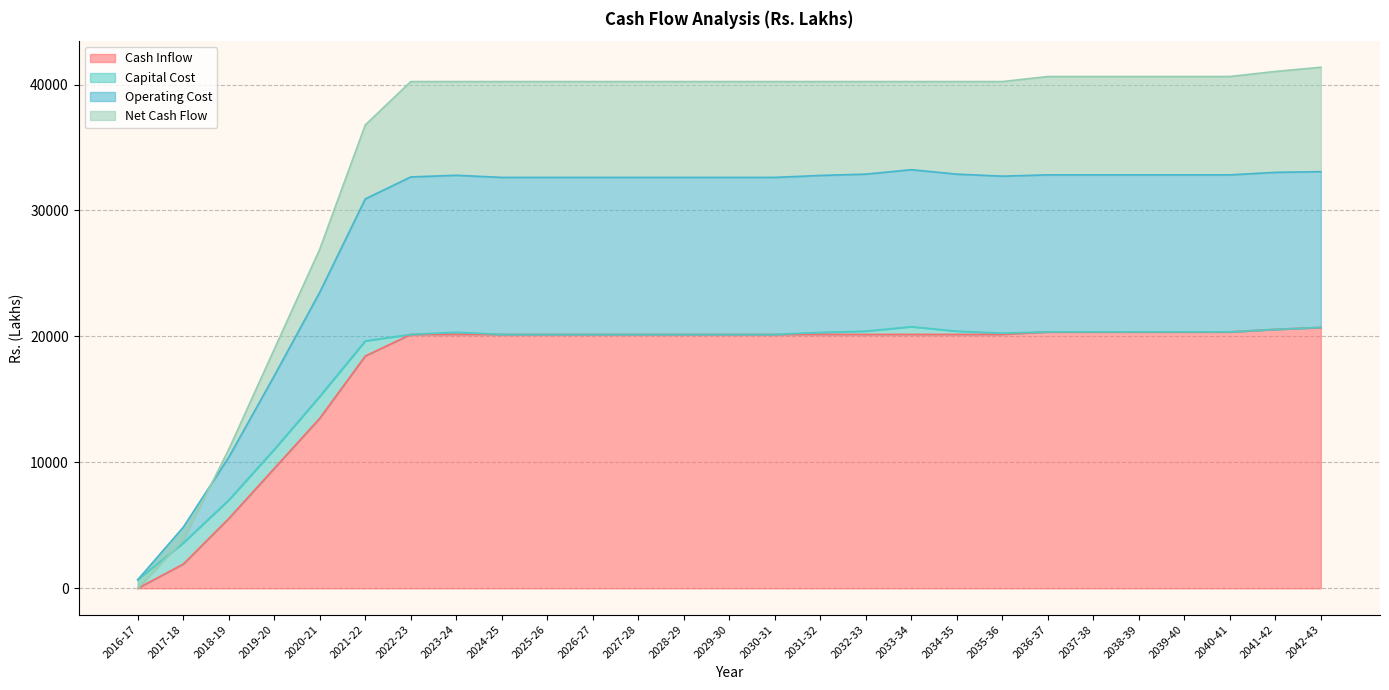

At which label is Cash Inflow closest to 10358?

2019-20